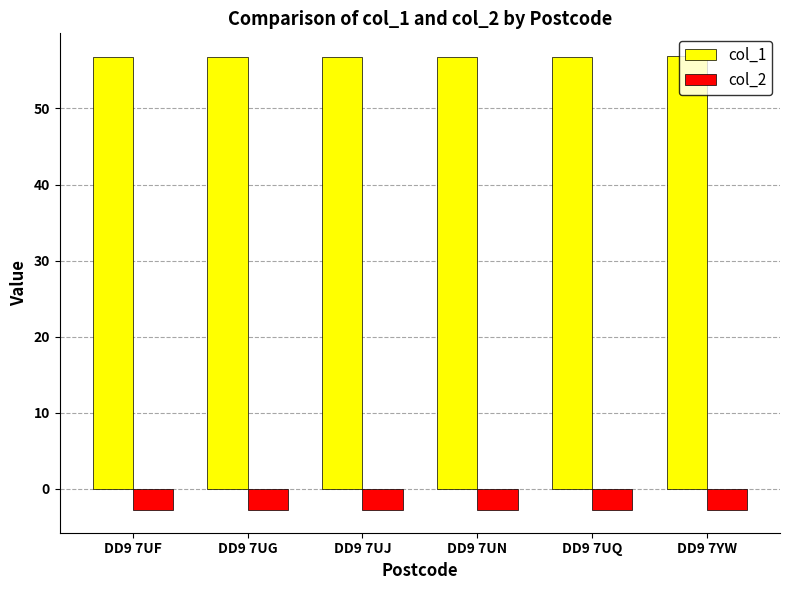

Rank the series by their maximum value, from lowest to highest.

col_2, col_1